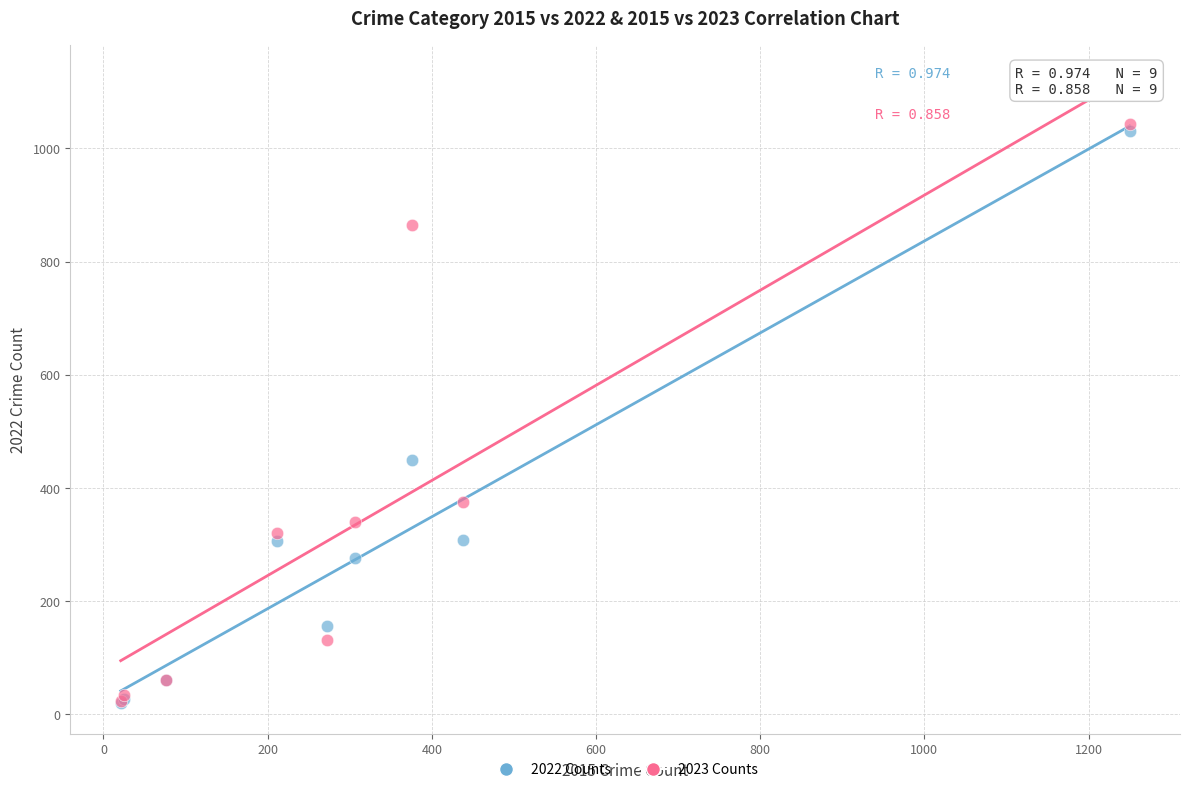

Across all series, what Y value is closest to 531?

449